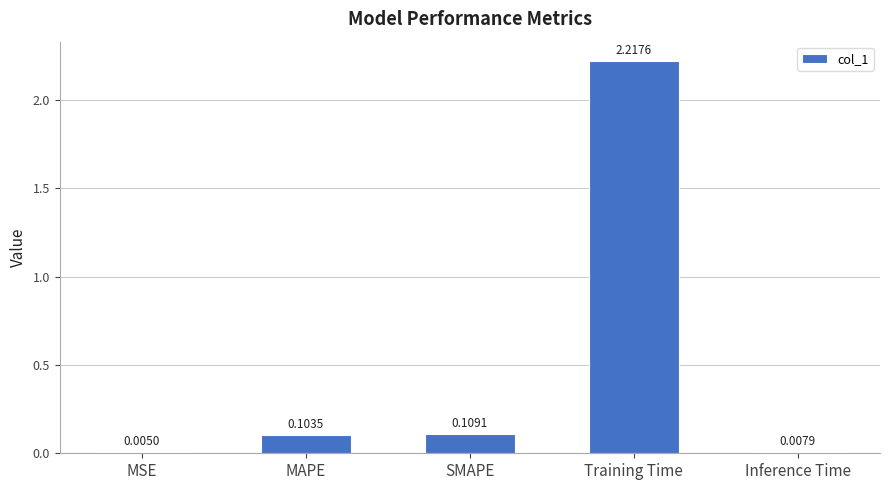

What is the sum of all values?

2.4